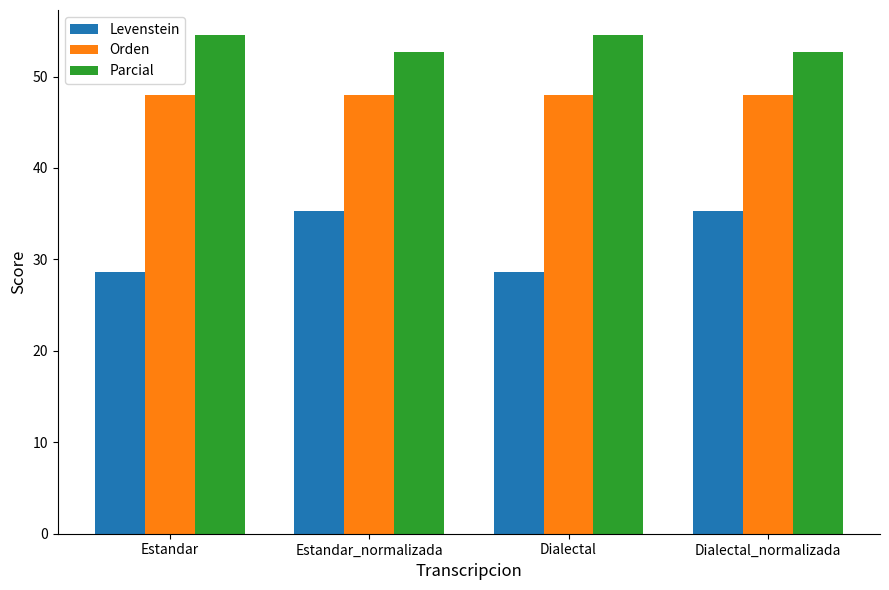

What is the difference between the maximum and minimum values in the Parcial series?

1.9